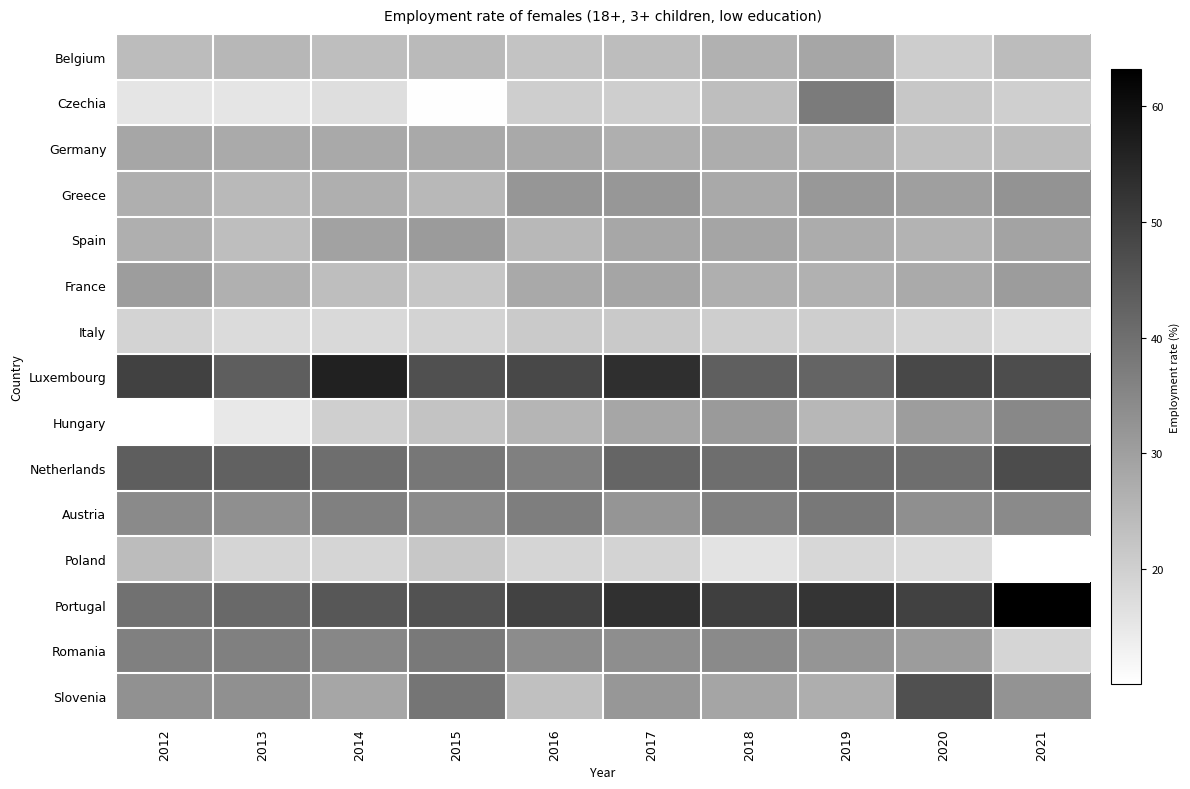

What is the sum of all Romania values?

329.7